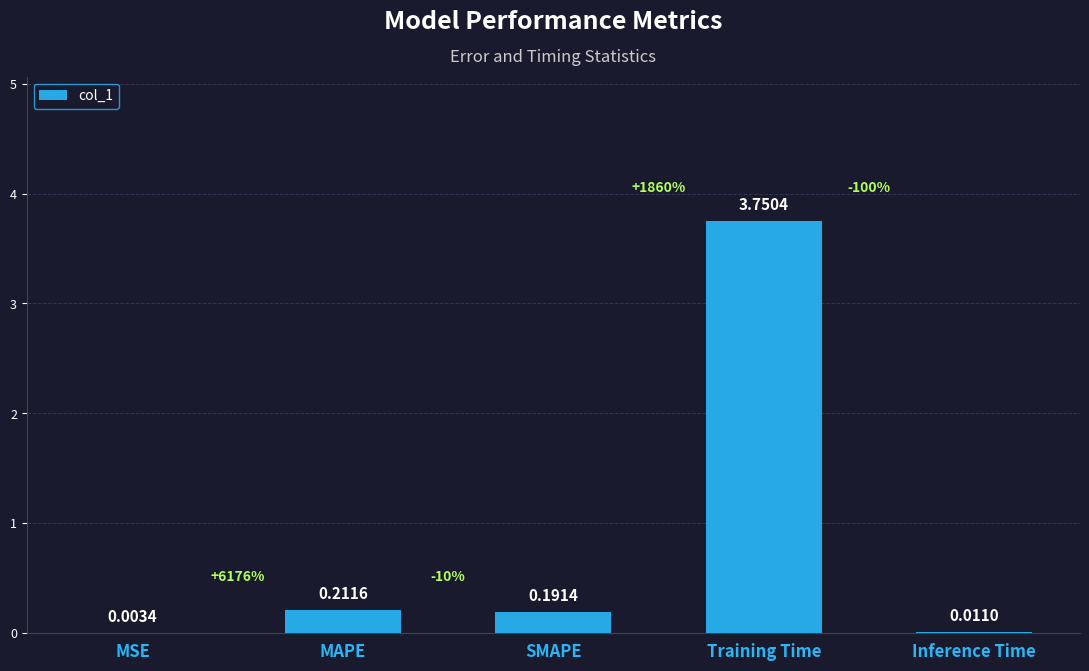

What is the change in value from MSE to MAPE?

+0.2